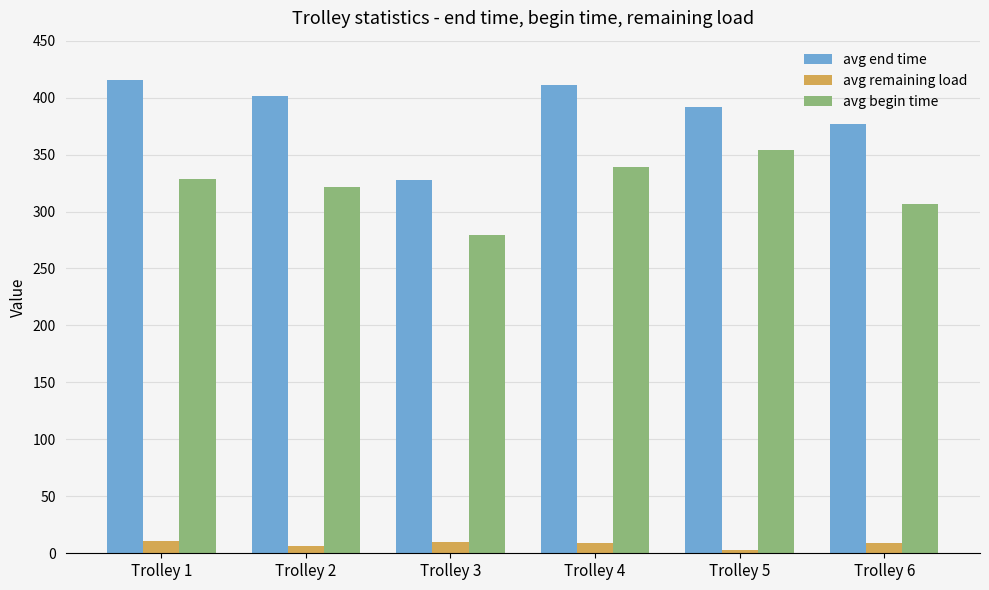

At Trolley 5, list the series in order from smallest to largest.

avg remaining load, avg begin time, avg end time